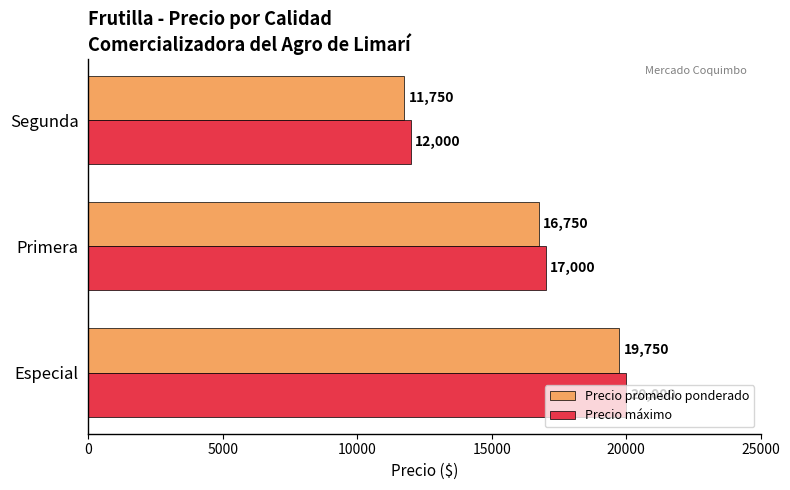

How many values in the Precio máximo series are below 17000?

1